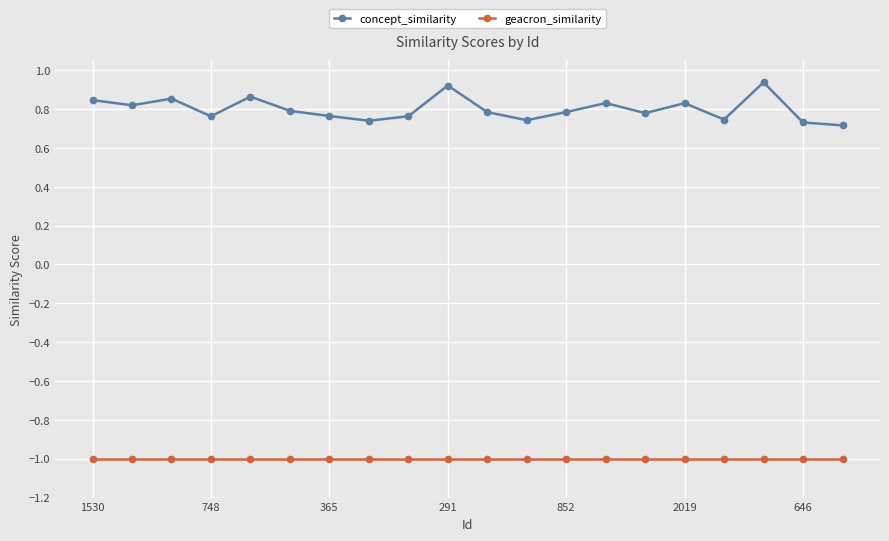

What is the maximum value for geacron_similarity?

-1.0